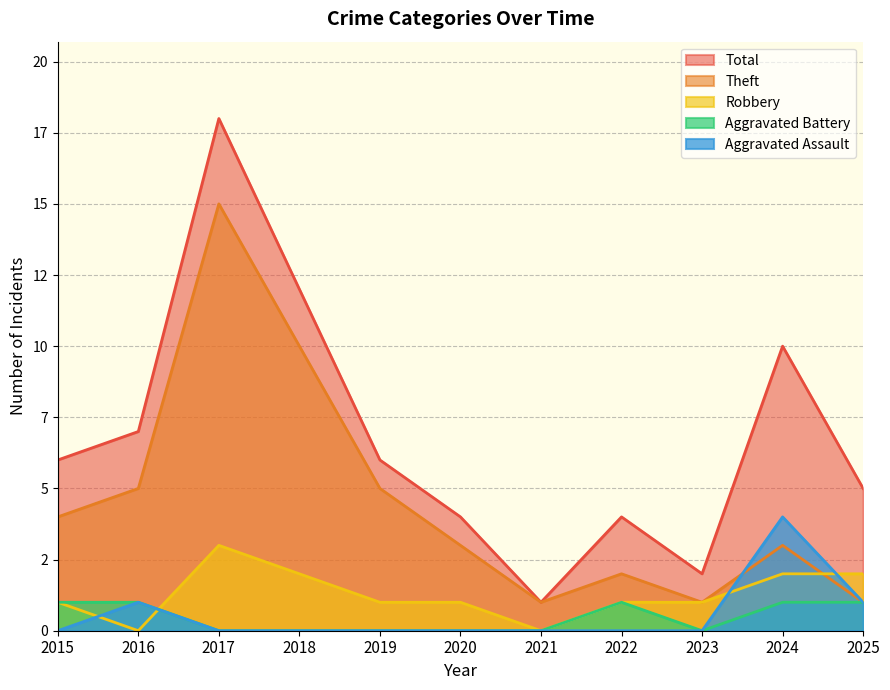

How many values in Aggravated Assault are above zero?

3